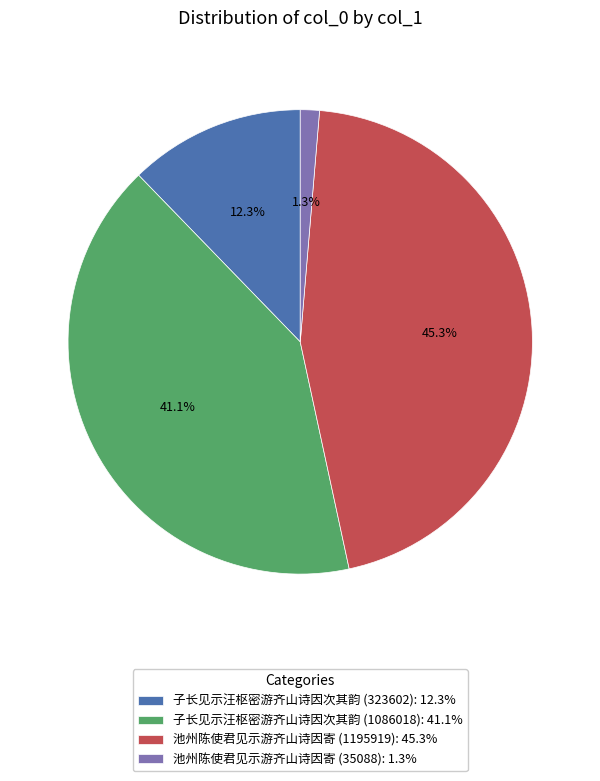

To the nearest percent, what percentage of the pie is 子长见示汪枢密游齐山诗因次其韵 (323602)?

12%